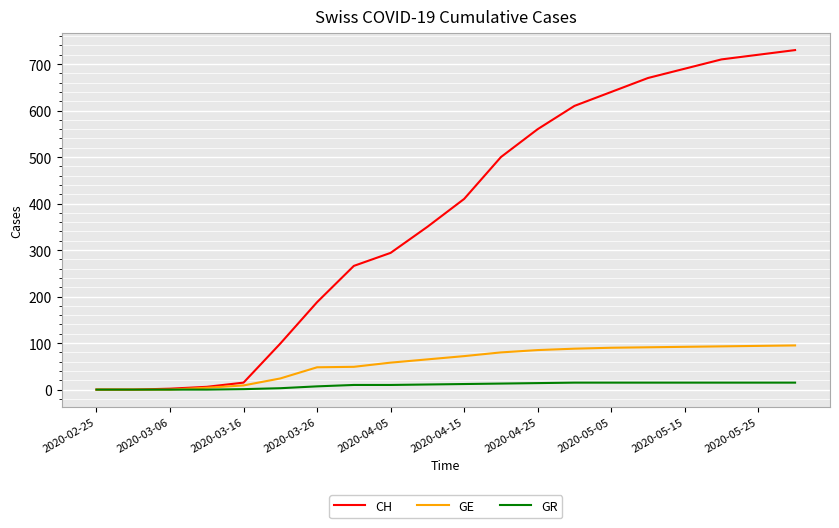

Which series has the largest range (max minus min)?

CH